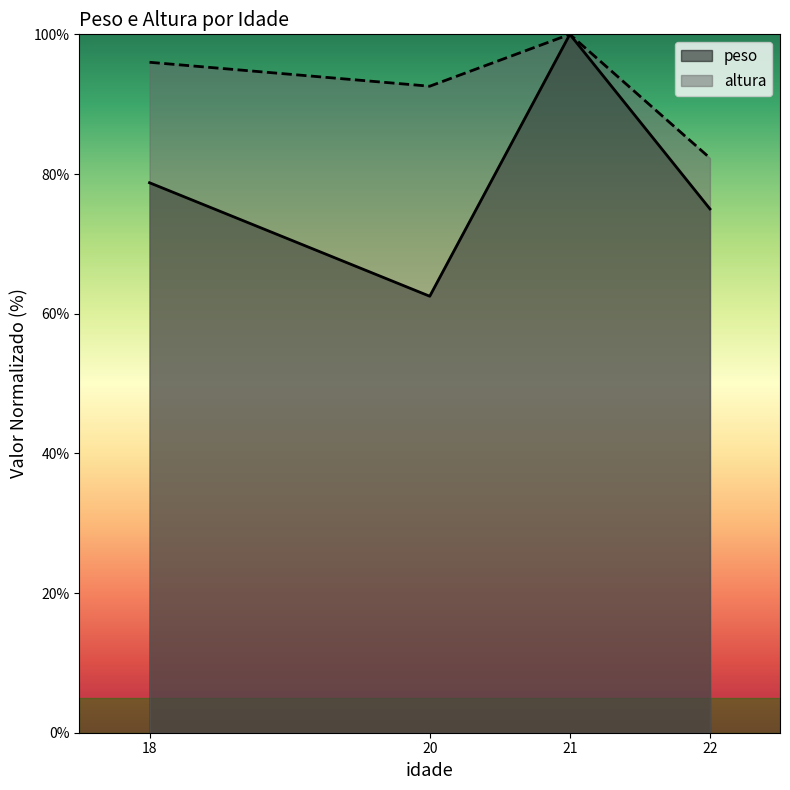

What value does the peso series have at 18?

78.8